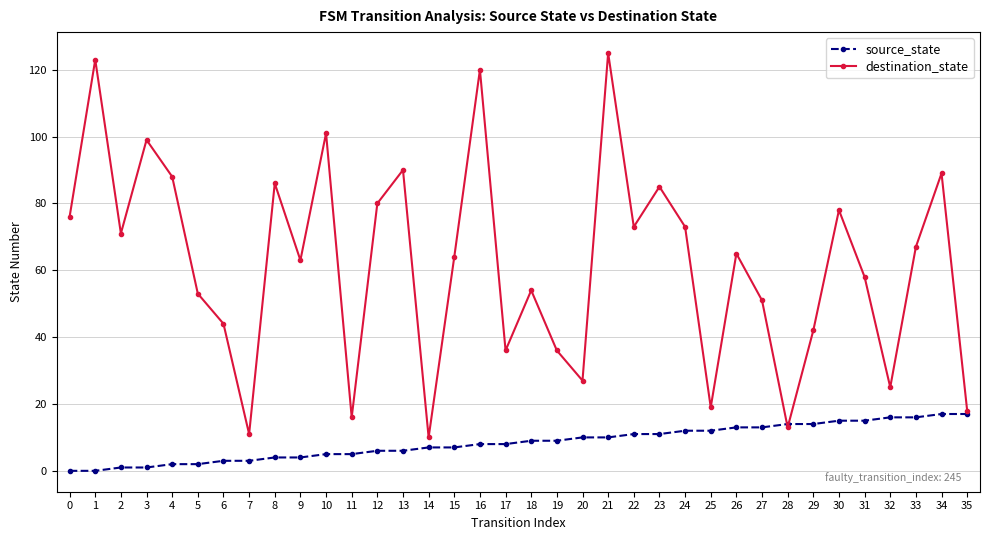

What is the difference between the maximum and minimum values in the destination_state series?

115